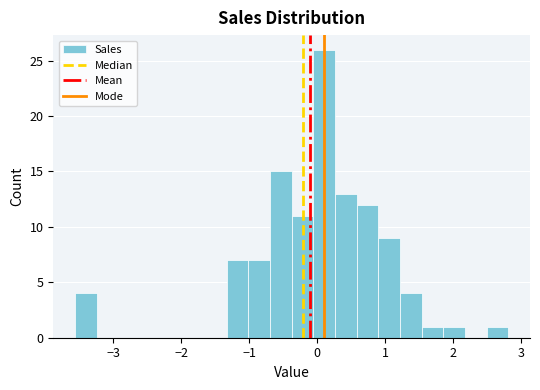

Read against the x-axis, roughly where is the centre of the tallest bar?

0.1